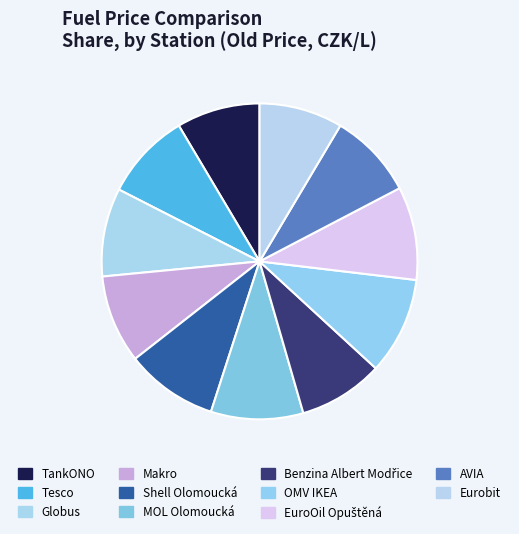

Rank the categories by value from lowest to highest.

TankONO, Eurobit, Benzina Albert Modřice, AVIA, Tesco, Globus, Makro, Shell Olomoucká, MOL Olomoucká, EuroOil Opuštěná, OMV IKEA